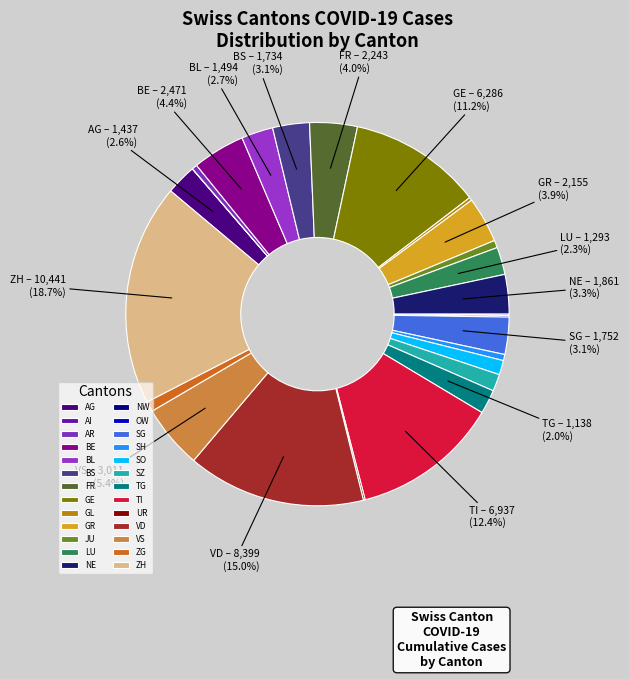

To the nearest percent, what is the combined percentage of AG and JU?

3%